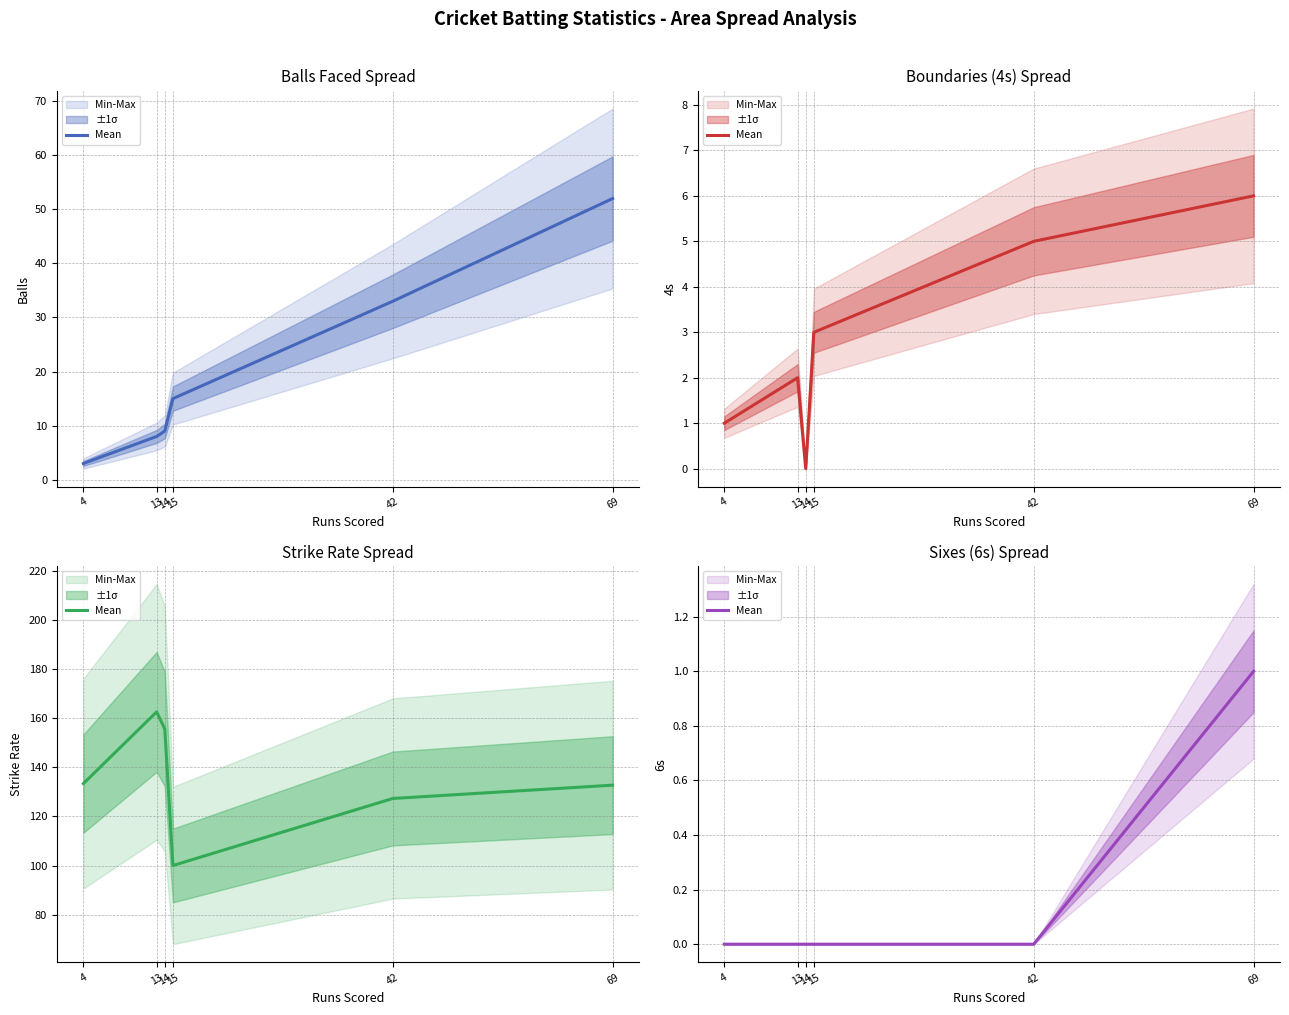

Reading left to right, transcribe all the data shown in this chart.

4=0	13=0	14=0	15=0	42=0	69=1